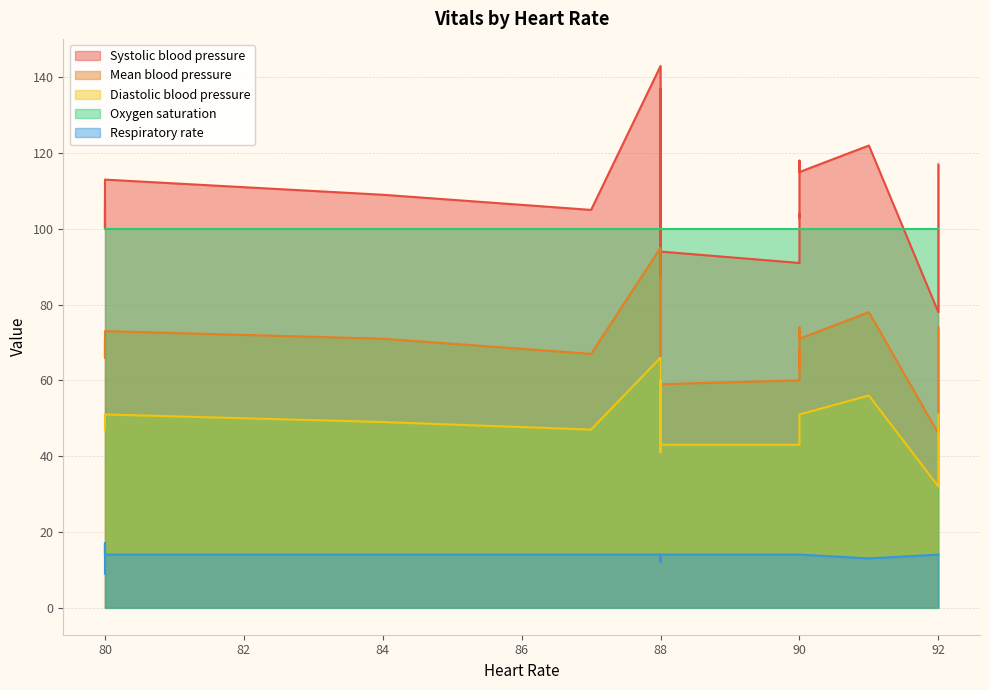

Where does the Mean blood pressure series first go above 71?

80